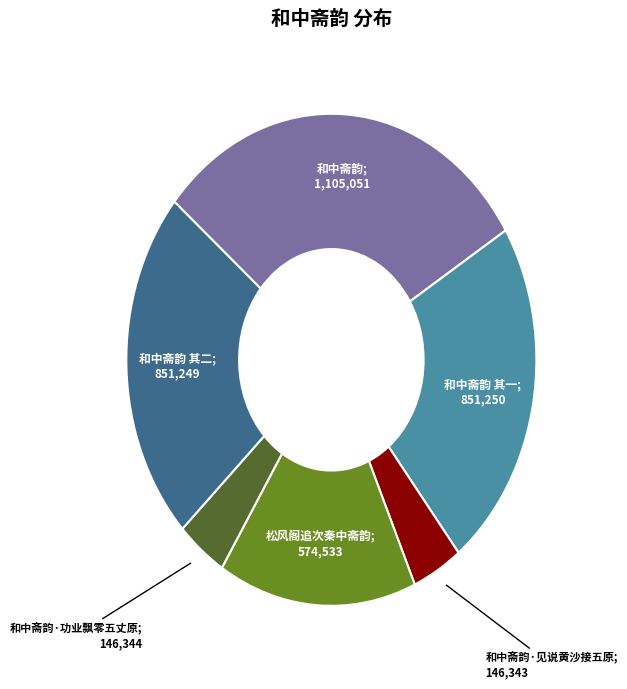

Does any single category account for the majority?

No